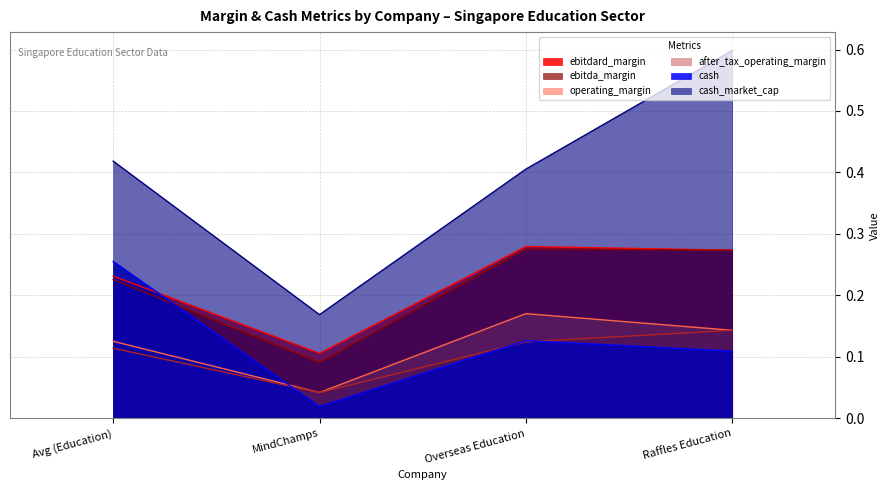

Rank the series by their maximum value, from lowest to highest.

after_tax_operating_margin, operating_margin, cash, ebitda_margin, ebitdard_margin, cash_market_cap